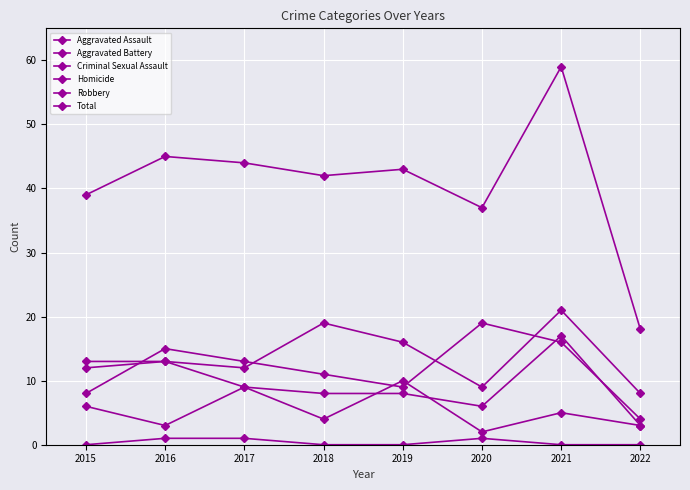

How many values in the Total series are below 43?

4